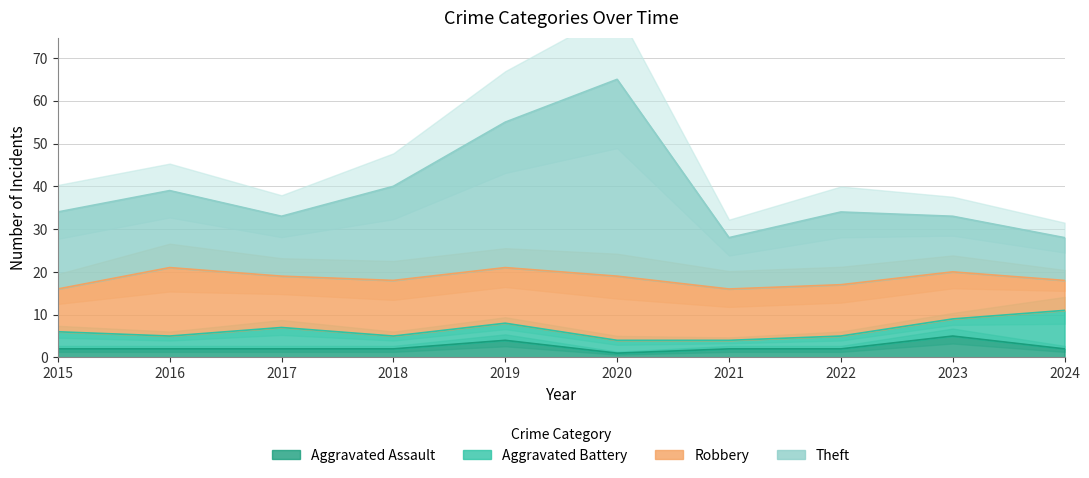

True or false: Aggravated Assault has a value of 2 at 2015.

True